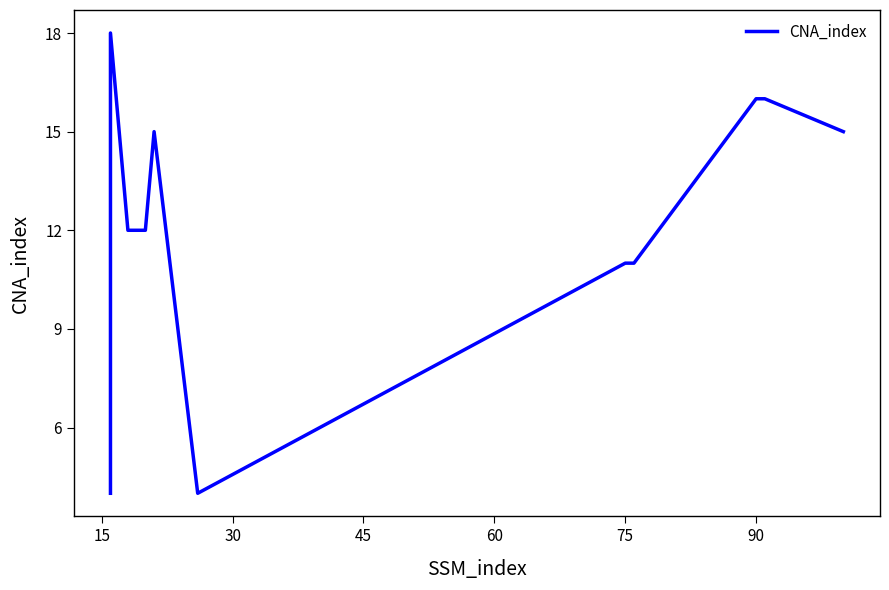

Is it true that the value at 90 is 22?

False